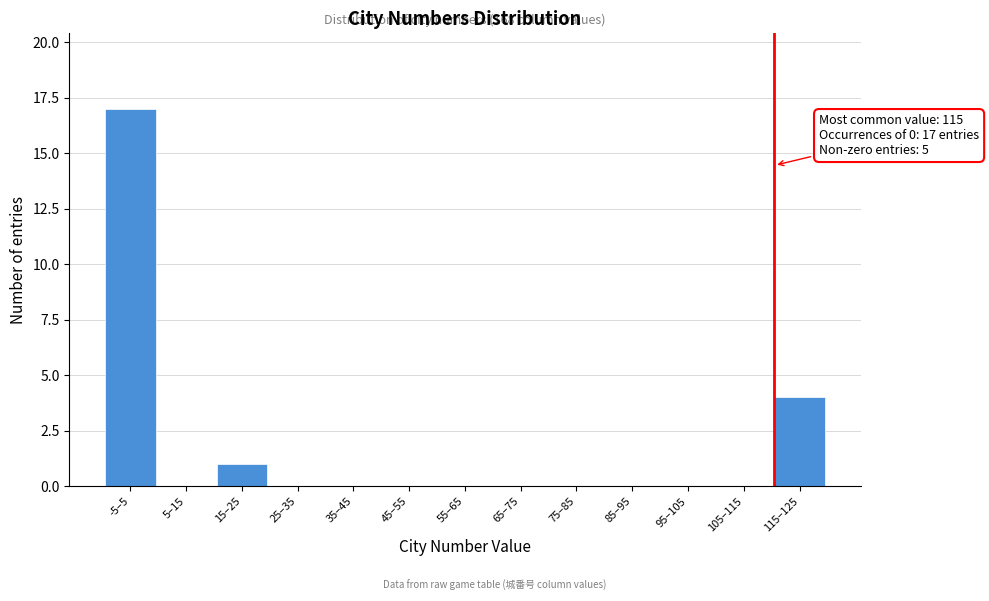

Reading left to right, what are all the values shown in this chart?

-5–5=17	5–15=0	15–25=1	25–35=0	35–45=0	45–55=0	55–65=0	65–75=0	75–85=0	85–95=0	95–105=0	105–115=0	115–125=4